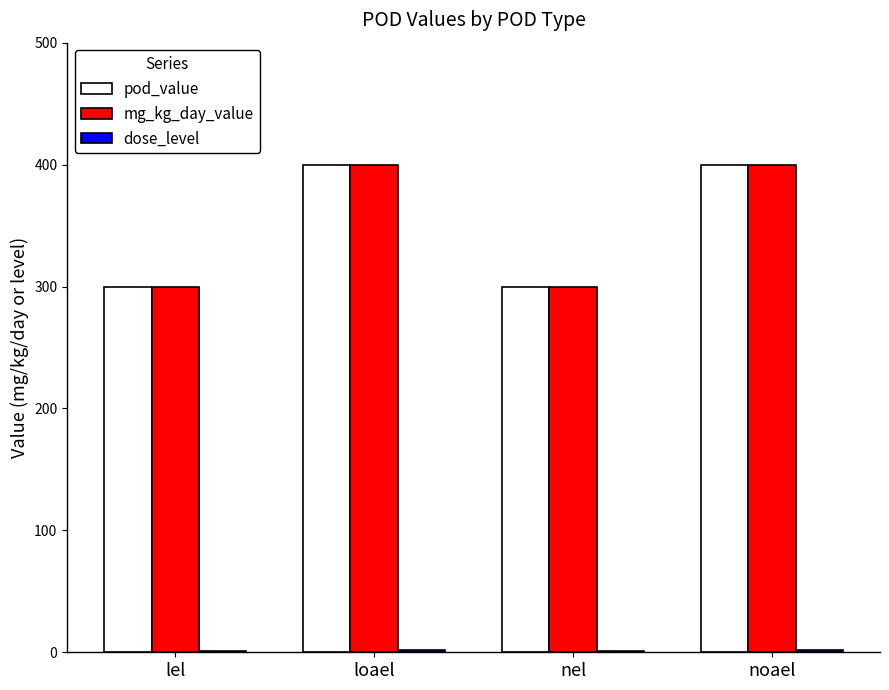

What is the sum of all pod_value values?

1400